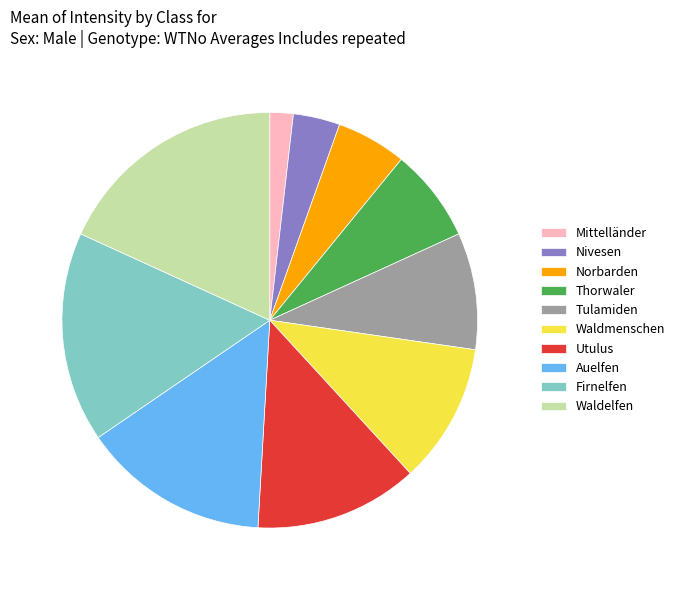

Do Tulamiden and Norbarden together represent more than half of the pie?

No